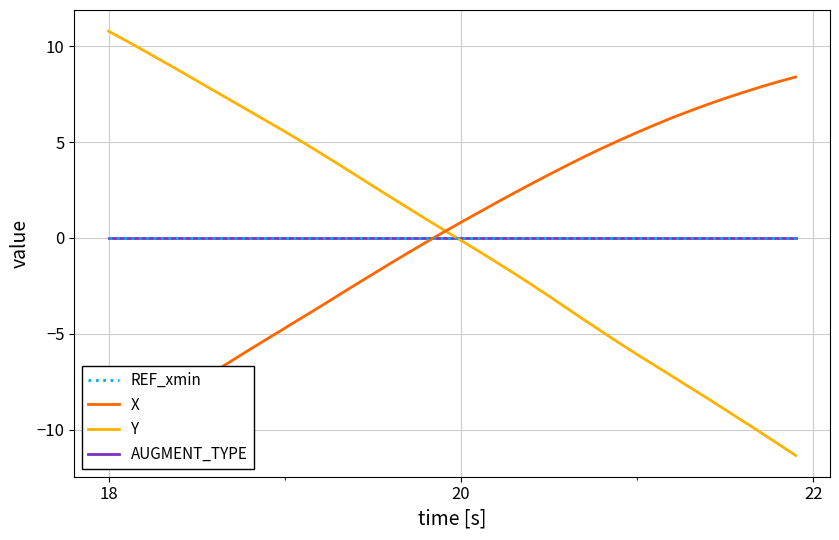

Which series has the largest total across all categories?

REF_xmin